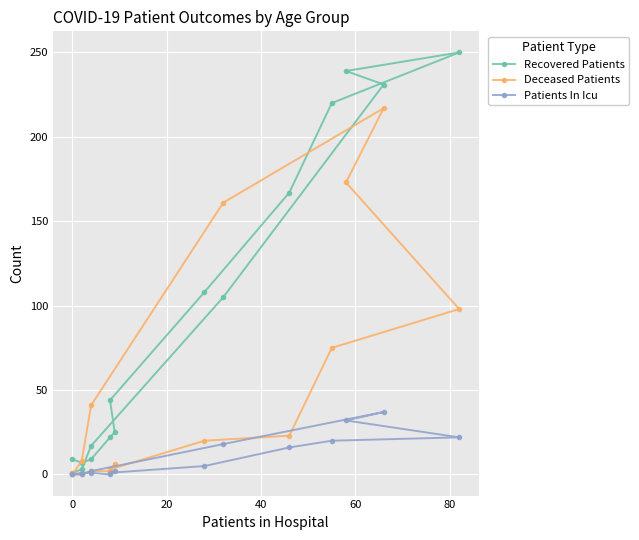

What is the highest value of the Patients In Icu series?

37